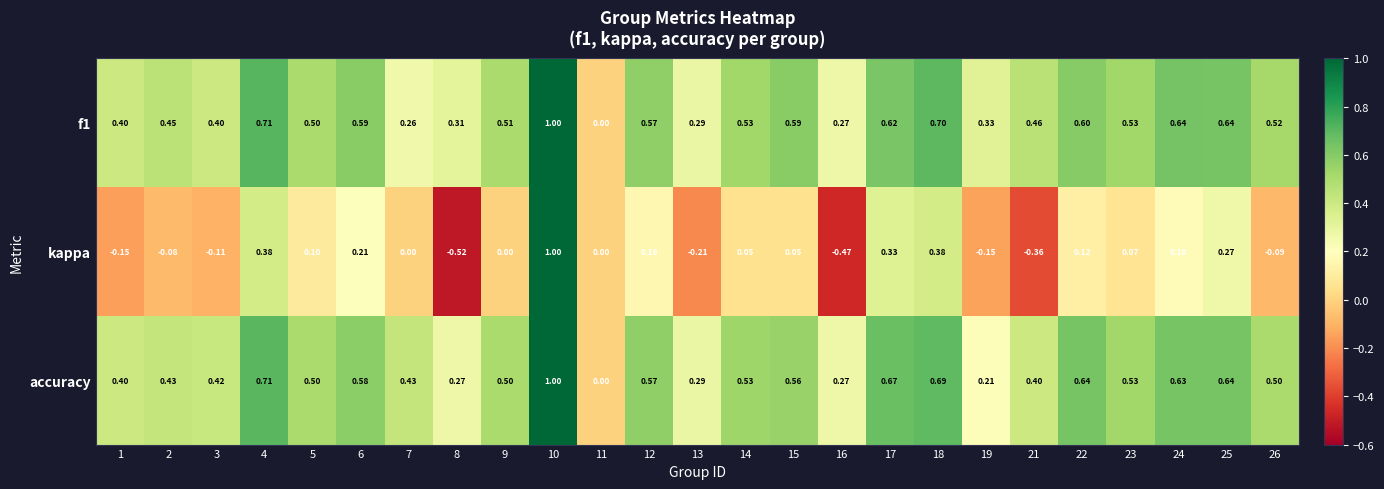

Between 3 and 6, which series saw the biggest shift?

kappa